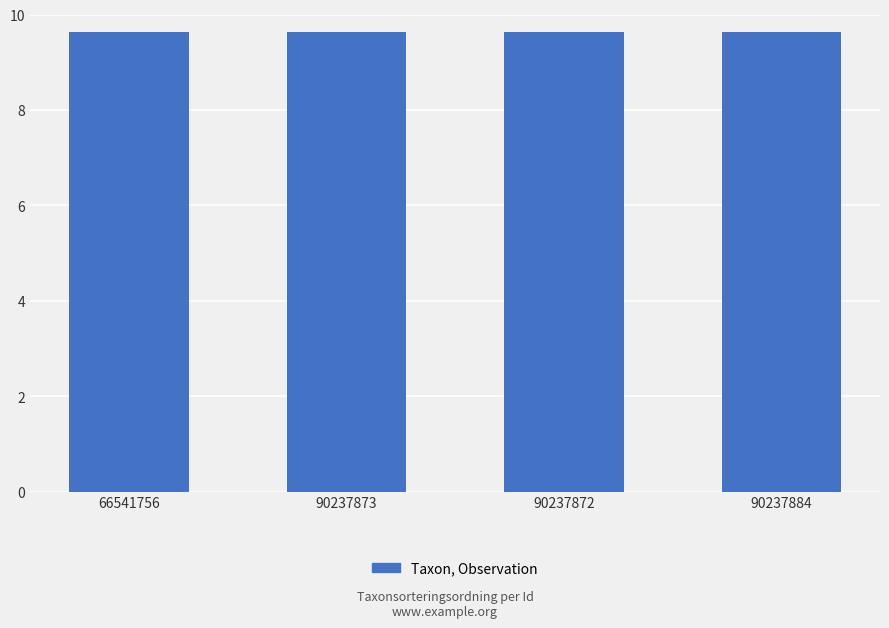

Reading left to right, what are all the values shown in this chart?

66541756=9.6	90237873=9.6	90237872=9.6	90237884=9.6